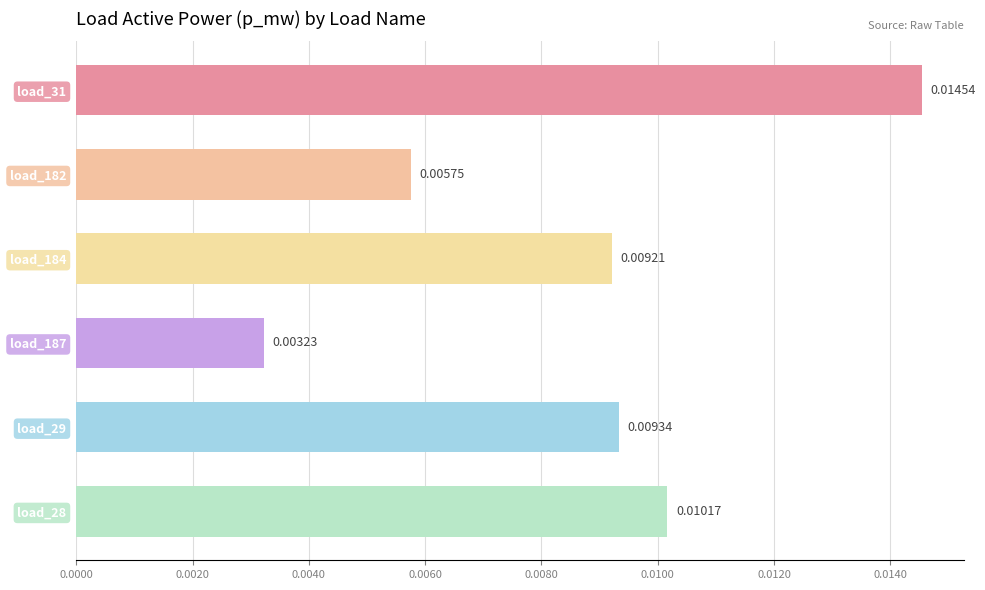

Does the chart contain any negative values?

No